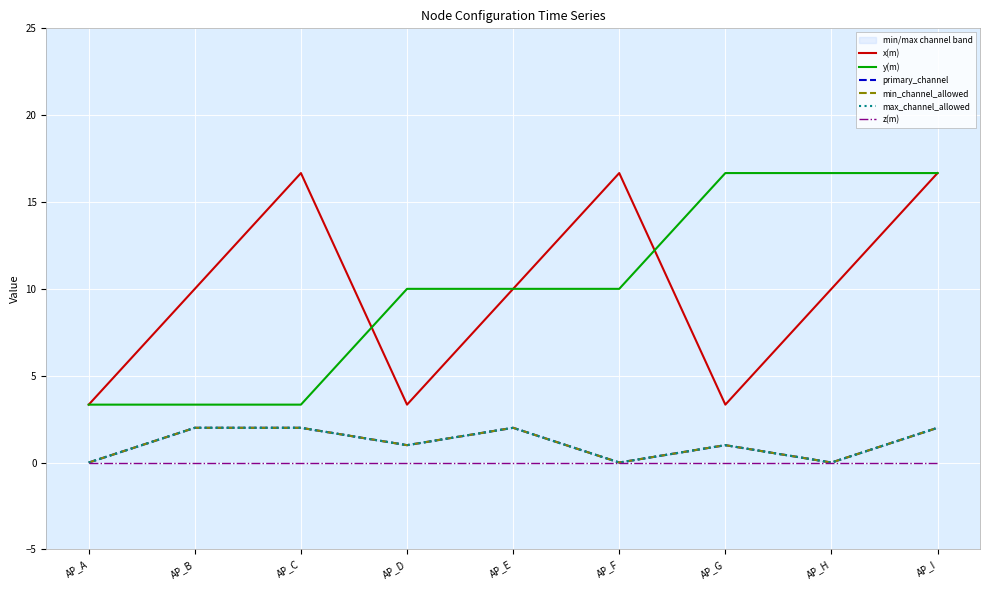

What is the value of the x(m) point at the 5th from the left?

10.0